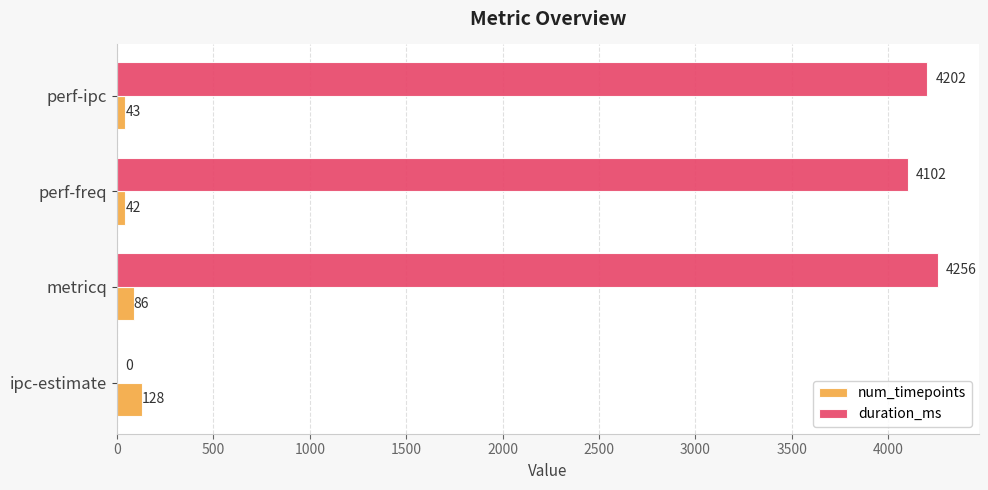

What is the average value of the duration_ms series?

3140